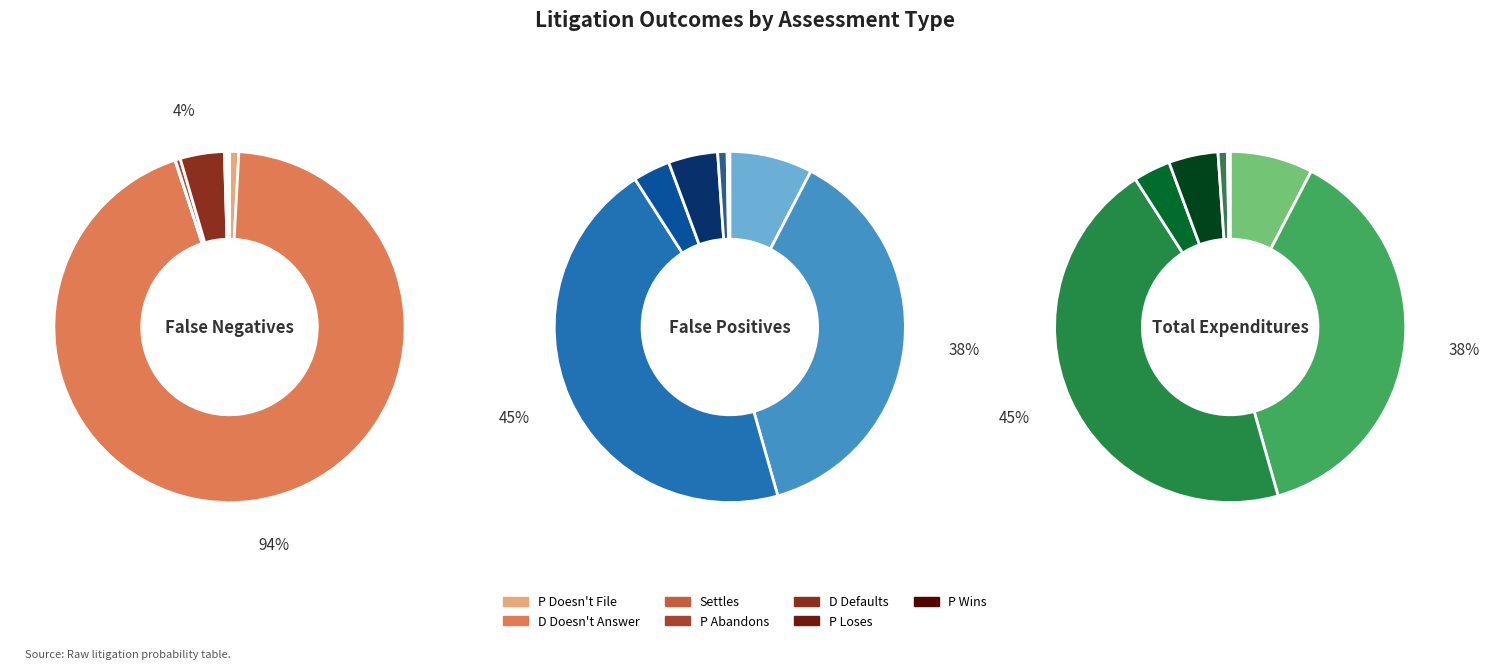

To the nearest percent, what percentage of the pie is P Abandons?

3%